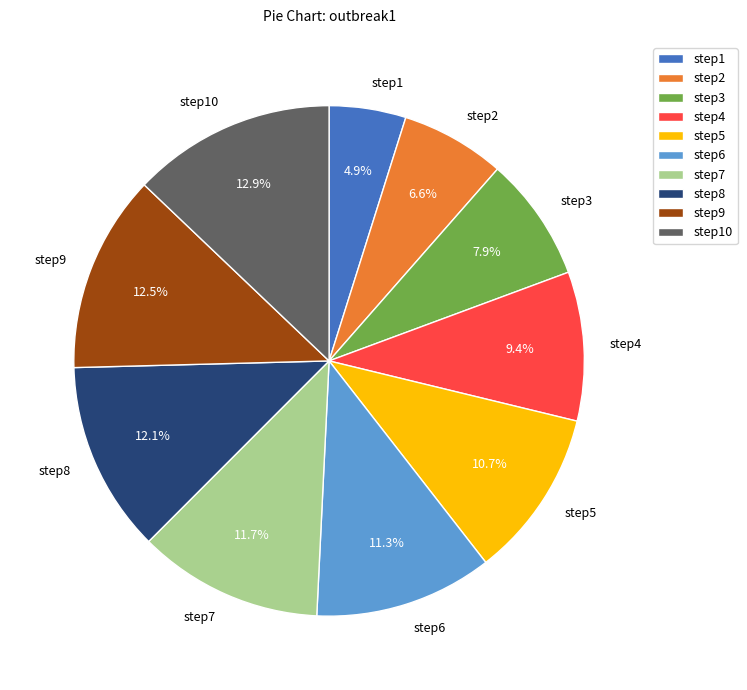

Which slice is the smallest?

step1